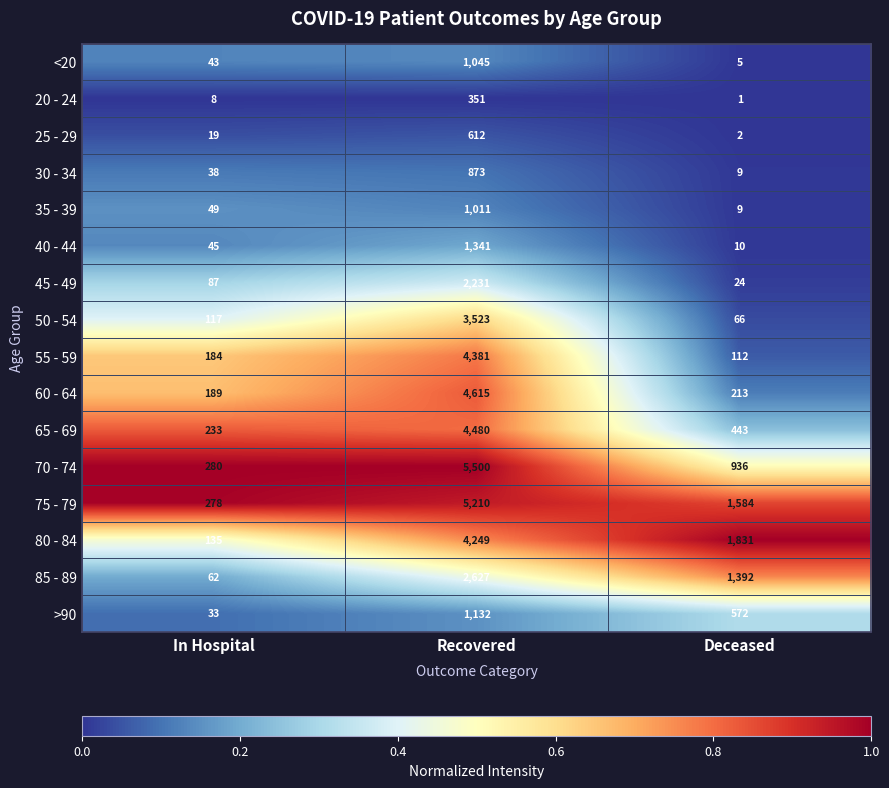

Which category has the highest value in the 20 - 24 series?

Recovered